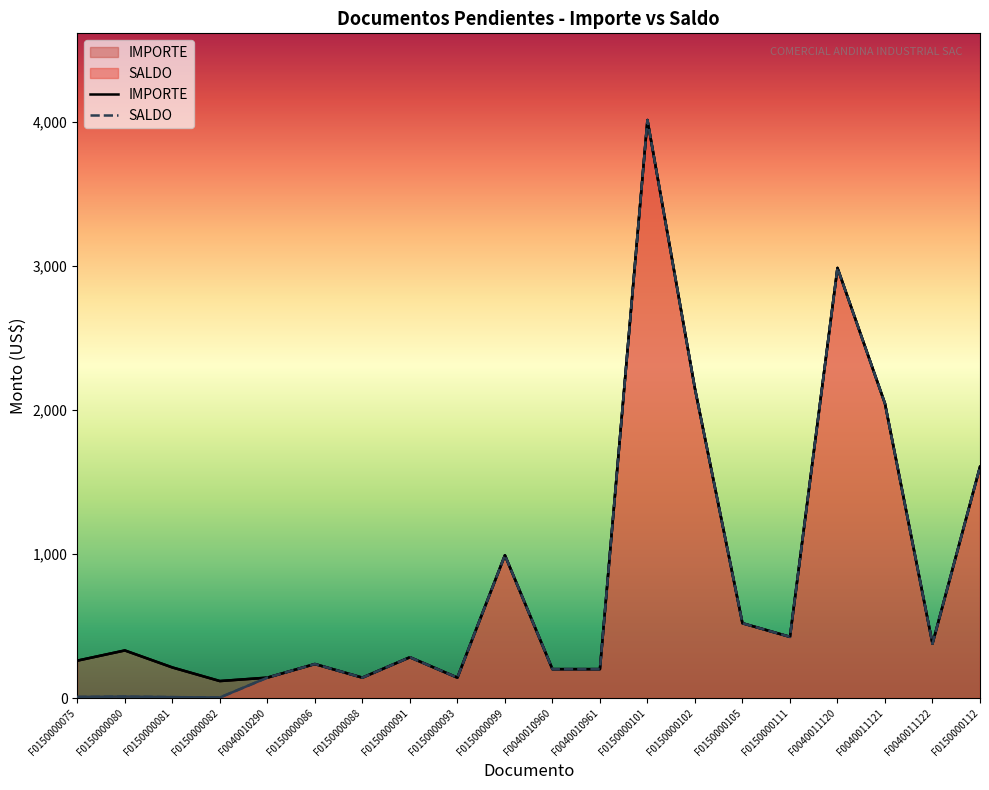

True or false: SALDO has a value of 99.4 at F0040010960.

False